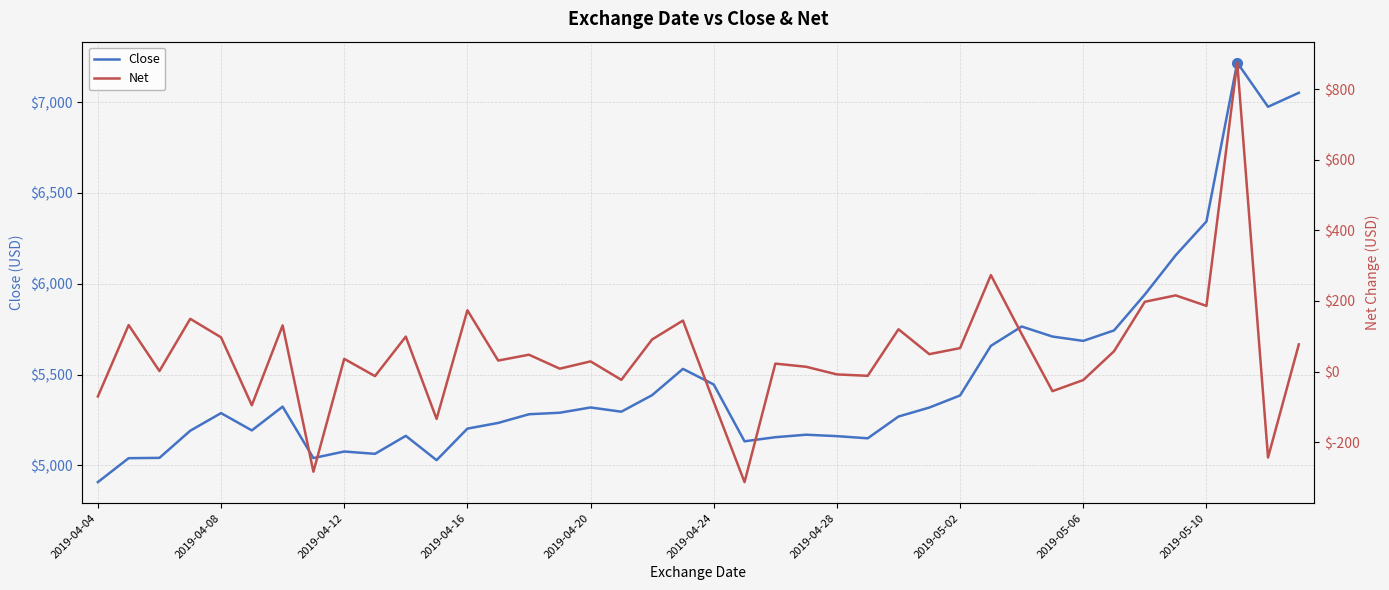

What is the maximum value for Close?

7217.5